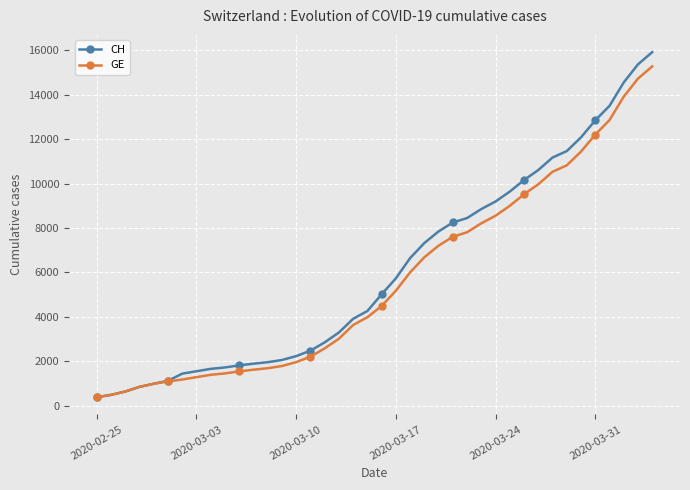

What is the minimum value shown in the chart?

375